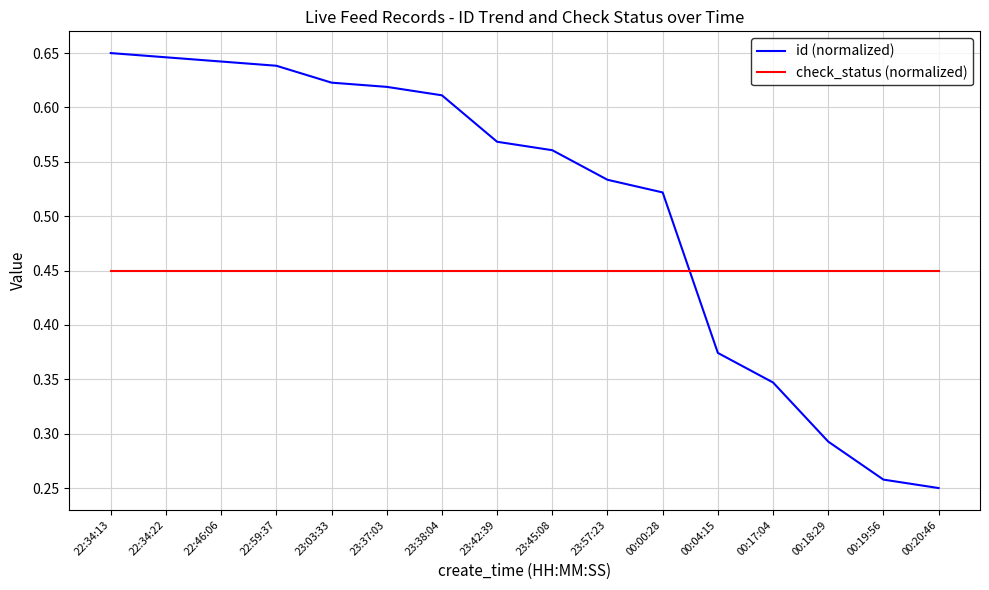

The id (normalized) series shows 0.2 at 23:37:03. True or false?

False